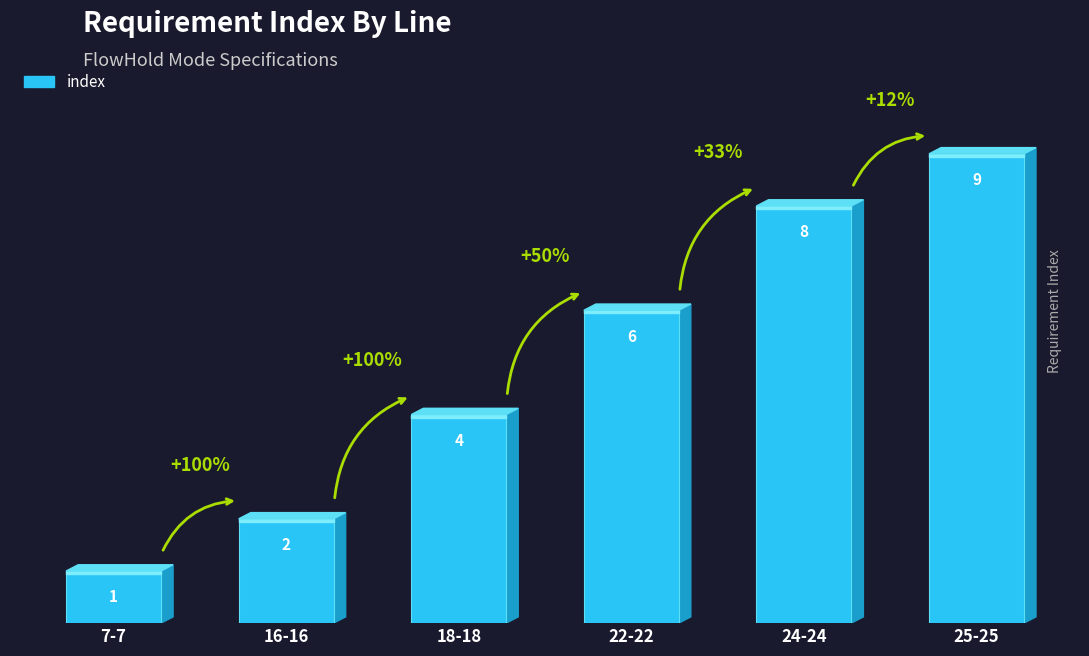

Reading left to right, list all the values displayed in this chart.

7-7=1	16-16=2	18-18=4	22-22=6	24-24=8	25-25=9